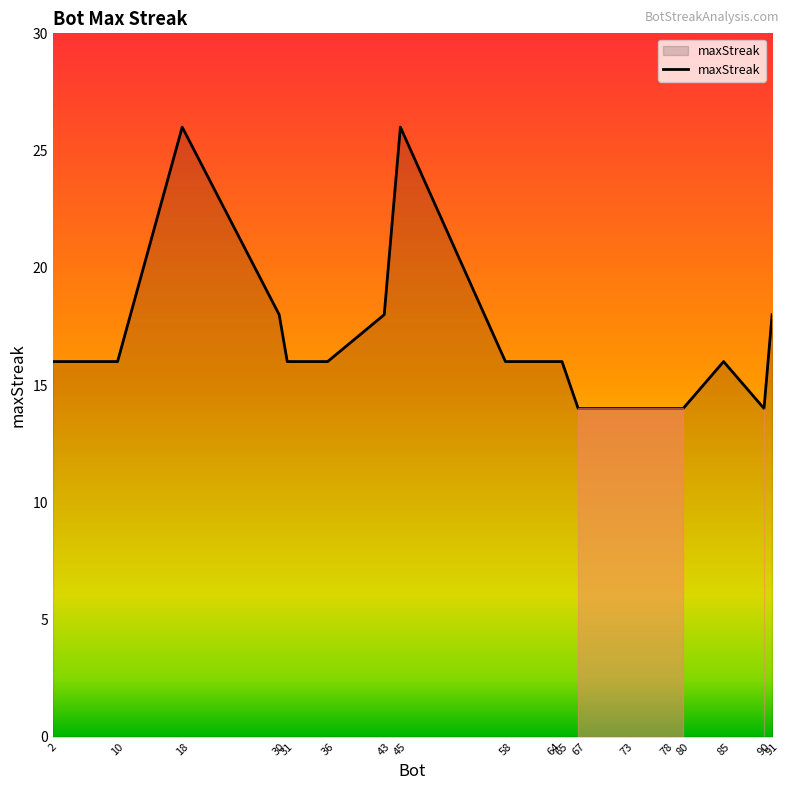

Between 73 and 58, which is larger?

58